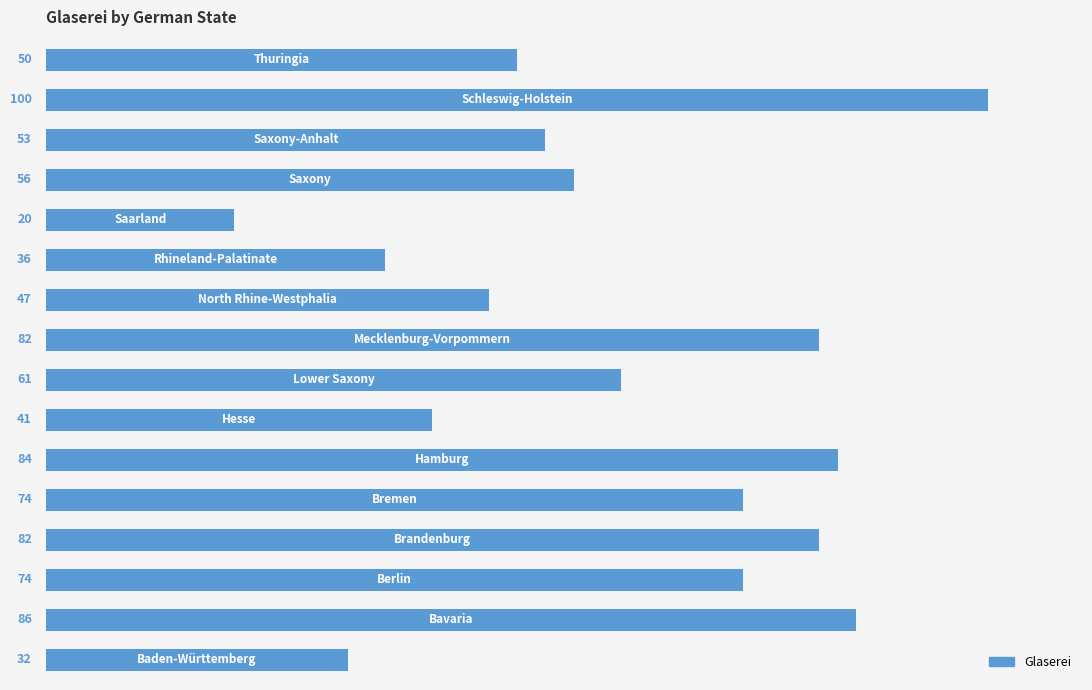

Reading top to bottom, what are all the values shown in this chart?

50	100	53	56	20	36	47	82	61	41	84	74	82	74	86	32